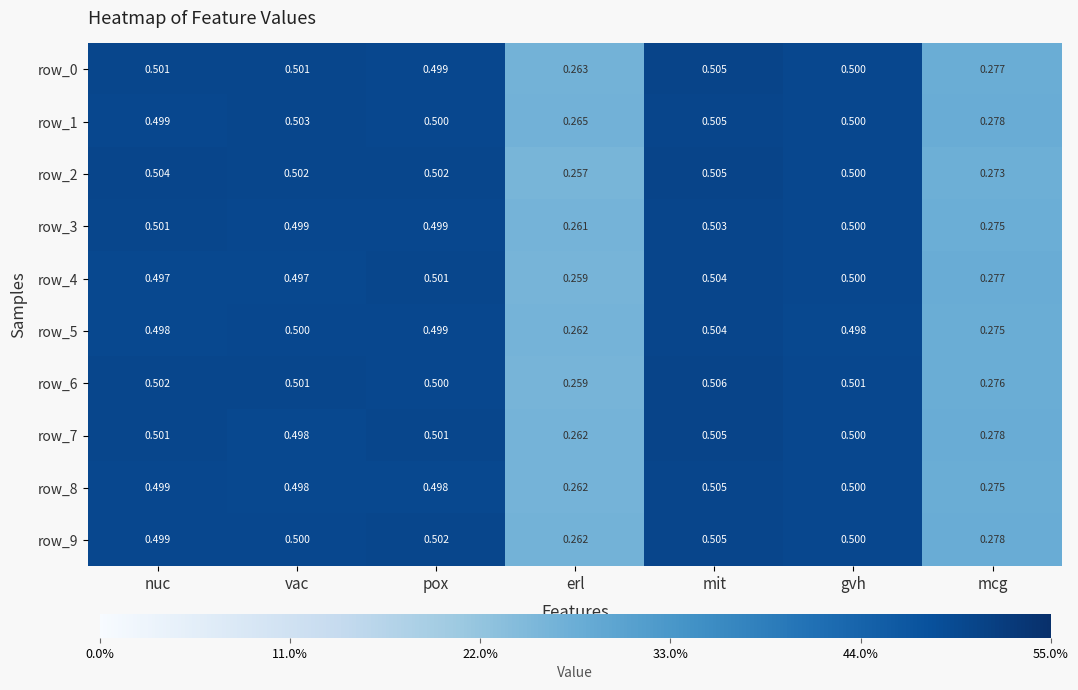

How many distinct data groups are displayed?

10